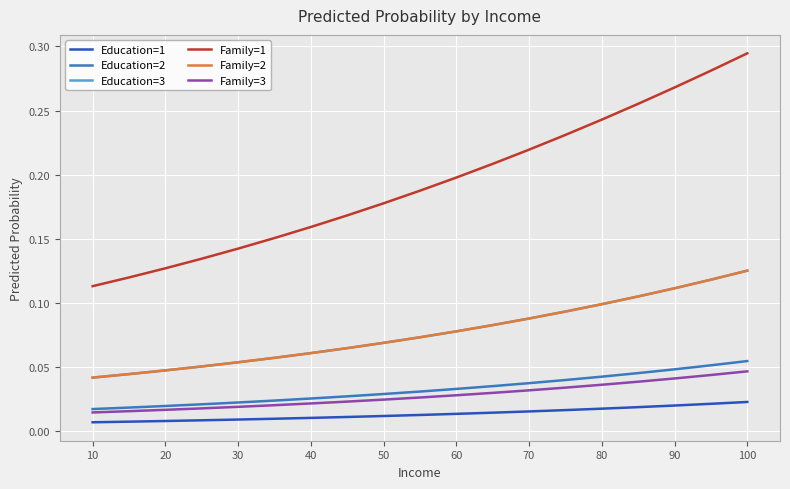

Reading left to right, extract all data points from this chart.

Education=1: 0.0	0.0	0.0	0.0	0.0	0.0	0.0	0.0	0.0	0.0	0.0	0.0	0.0	0.0	0.0	0.0	0.0	0.0	0.0
Education=2: 0.0	0.0	0.0	0.0	0.0	0.0	0.0	0.0	0.0	0.0	0.0	0.0	0.0	0.0	0.0	0.0	0.0	0.1	0.1
Education=3: 0.0	0.0	0.0	0.1	0.1	0.1	0.1	0.1	0.1	0.1	0.1	0.1	0.1	0.1	0.1	0.1	0.1	0.1	0.1
Family=1: 0.1	0.1	0.1	0.1	0.1	0.2	0.2	0.2	0.2	0.2	0.2	0.2	0.2	0.2	0.2	0.3	0.3	0.3	0.3
Family=2: 0.0	0.0	0.0	0.1	0.1	0.1	0.1	0.1	0.1	0.1	0.1	0.1	0.1	0.1	0.1	0.1	0.1	0.1	0.1
Family=3: 0.0	0.0	0.0	0.0	0.0	0.0	0.0	0.0	0.0	0.0	0.0	0.0	0.0	0.0	0.0	0.0	0.0	0.0	0.0